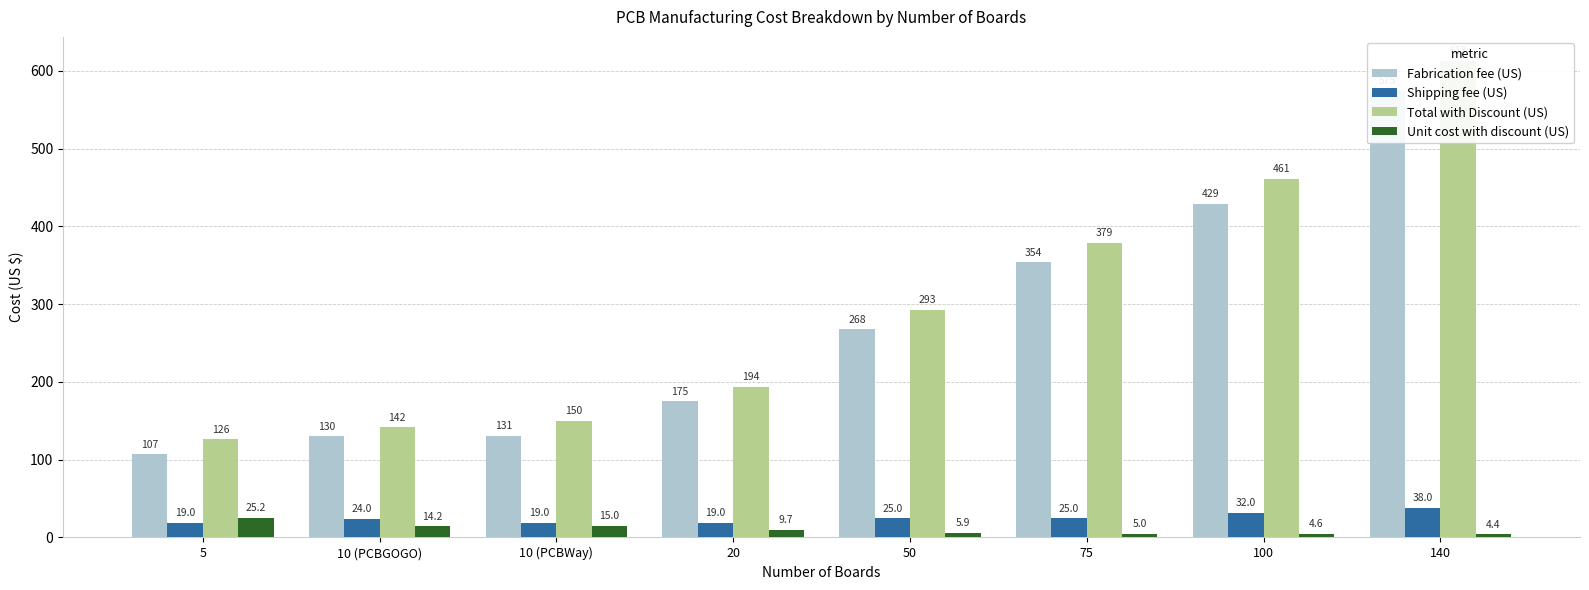

How many bars are there in each group?

4